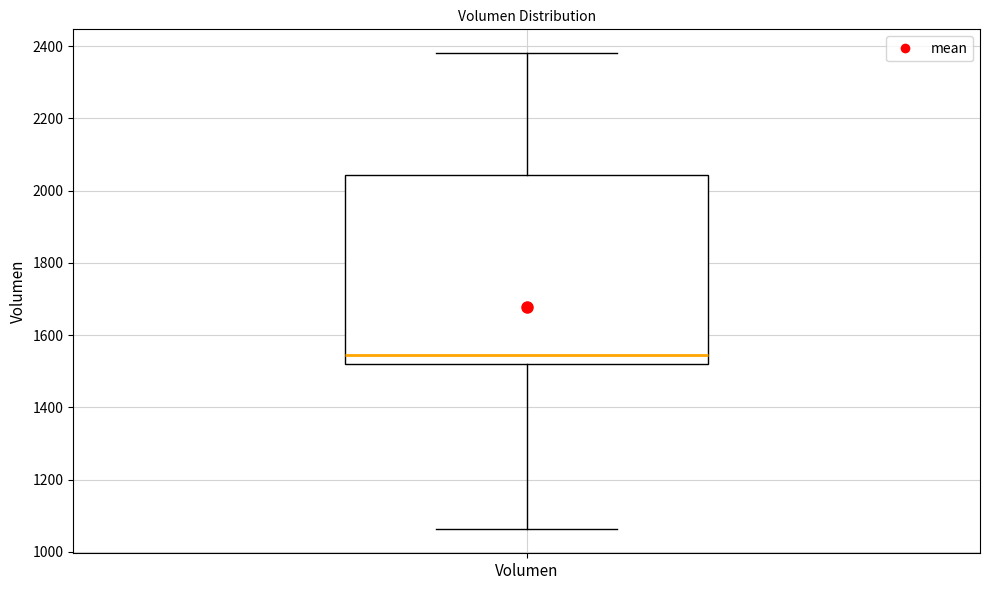

Read this box plot against the y-axis: the position of the median line, the range covered by the box, and the ends of both whiskers. The values are not printed on the chart, so give them approximately, as read against the axis.

median 1540, box 1520 to 2040, whiskers 1060 to 2380